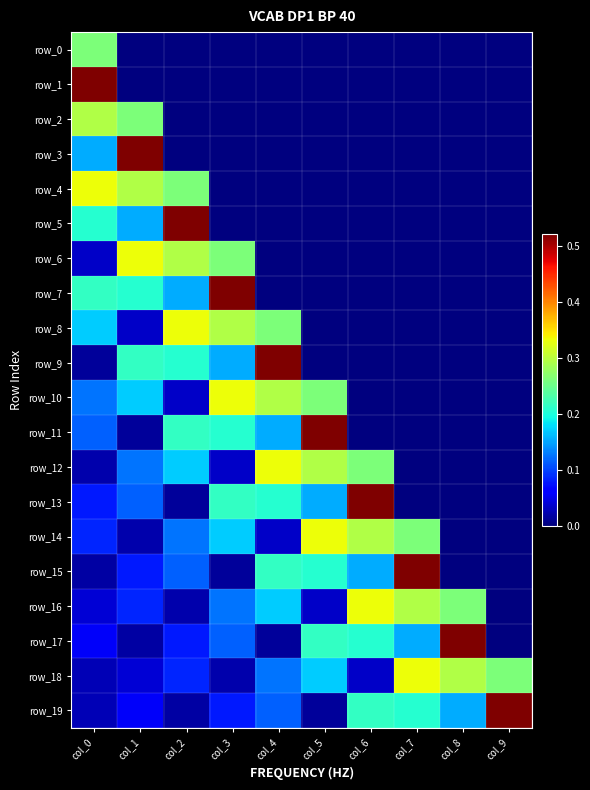

Reading right to left, what are all the values shown in this chart?

row_0: 0.0	0.0	0.0	0.0	0.0	0.0	0.0	0.0	0.0	0.3
row_1: 0.0	0.0	0.0	0.0	0.0	0.0	0.0	0.0	0.0	0.5
row_2: 0.0	0.0	0.0	0.0	0.0	0.0	0.0	0.0	0.3	0.3
row_3: 0.0	0.0	0.0	0.0	0.0	0.0	0.0	0.0	0.5	0.2
row_4: 0.0	0.0	0.0	0.0	0.0	0.0	0.0	0.3	0.3	0.3
row_5: 0.0	0.0	0.0	0.0	0.0	0.0	0.0	0.5	0.2	0.2
row_6: 0.0	0.0	0.0	0.0	0.0	0.0	0.3	0.3	0.3	0.0
row_7: 0.0	0.0	0.0	0.0	0.0	0.0	0.5	0.2	0.2	0.2
row_8: 0.0	0.0	0.0	0.0	0.0	0.3	0.3	0.3	0.0	0.2
row_9: 0.0	0.0	0.0	0.0	0.0	0.5	0.2	0.2	0.2	0.0
row_10: 0.0	0.0	0.0	0.0	0.3	0.3	0.3	0.0	0.2	0.1
row_11: 0.0	0.0	0.0	0.0	0.5	0.2	0.2	0.2	0.0	0.1
row_12: 0.0	0.0	0.0	0.3	0.3	0.3	0.0	0.2	0.1	0.0
row_13: 0.0	0.0	0.0	0.5	0.2	0.2	0.2	0.0	0.1	0.1
row_14: 0.0	0.0	0.3	0.3	0.3	0.0	0.2	0.1	0.0	0.1
row_15: 0.0	0.0	0.5	0.2	0.2	0.2	0.0	0.1	0.1	0.0
row_16: 0.0	0.3	0.3	0.3	0.0	0.2	0.1	0.0	0.1	0.0
row_17: 0.0	0.5	0.2	0.2	0.2	0.0	0.1	0.1	0.0	0.1
row_18: 0.3	0.3	0.3	0.0	0.2	0.1	0.0	0.1	0.0	0.0
row_19: 0.5	0.2	0.2	0.2	0.0	0.1	0.1	0.0	0.1	0.0